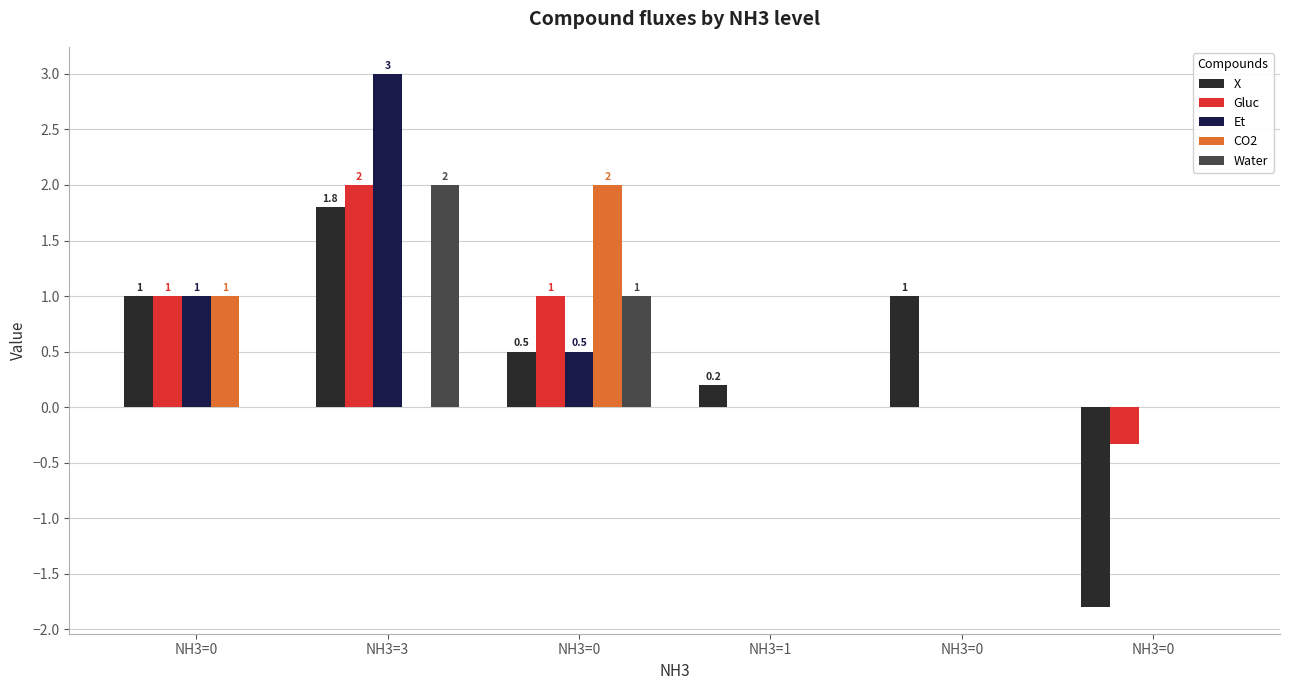

At how many categories does at least one series exceed -1?

6